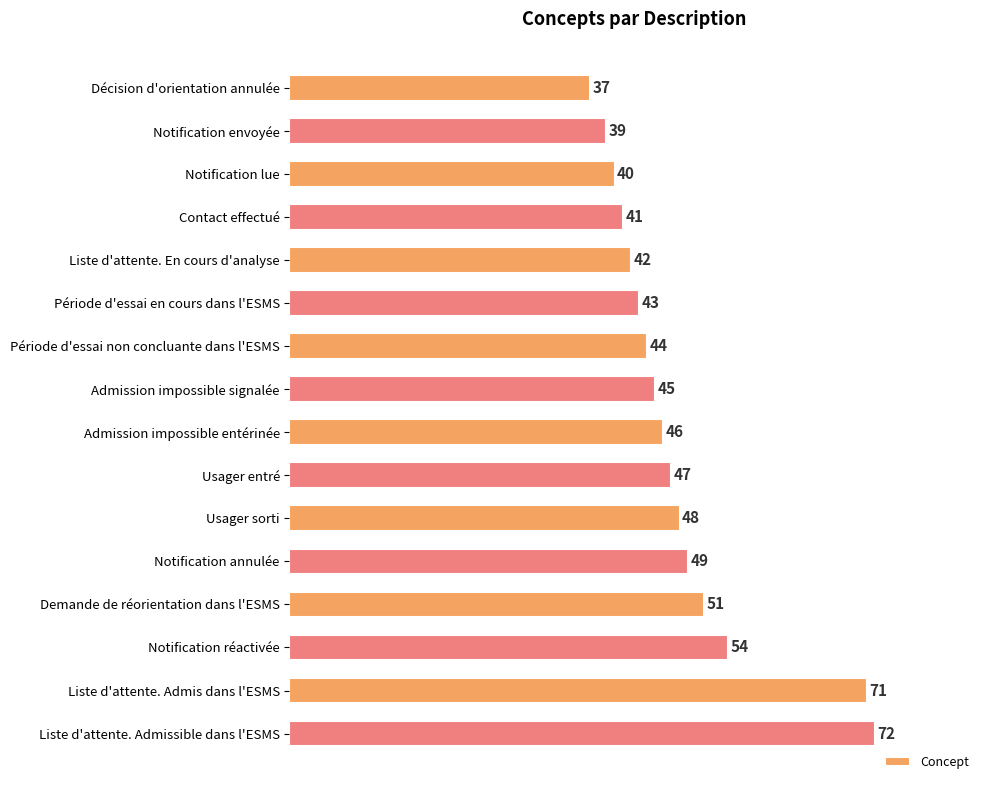

At which label is the value closest to 54?

Notification réactivée